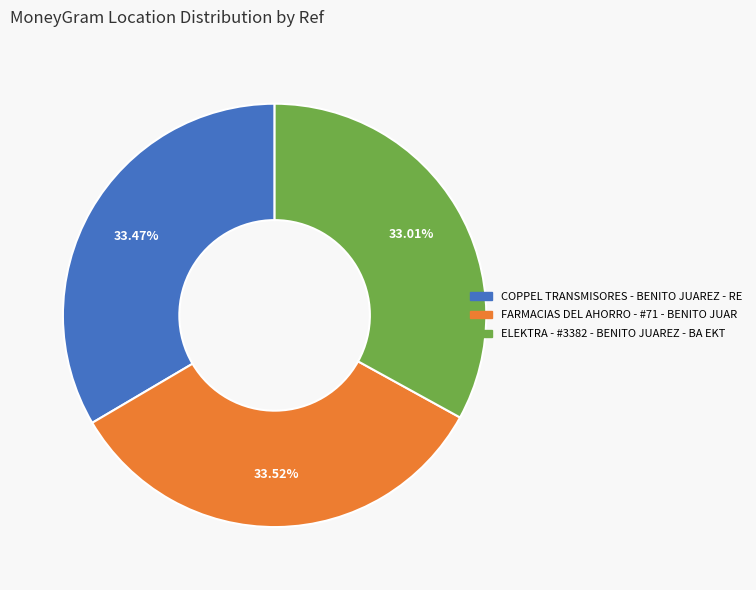

Is it true that COPPEL TRANSMISORES - BENITO JUAREZ - RE is 33% of the pie?

True